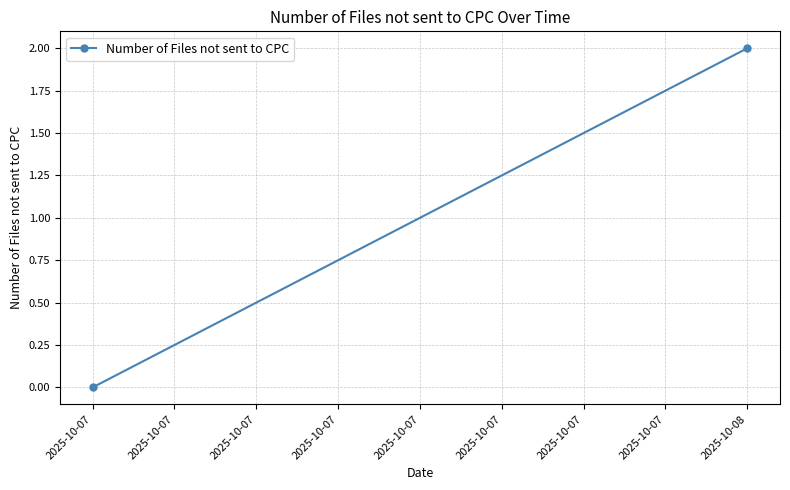

The value at 2025-10-07 is 0. True or false?

True